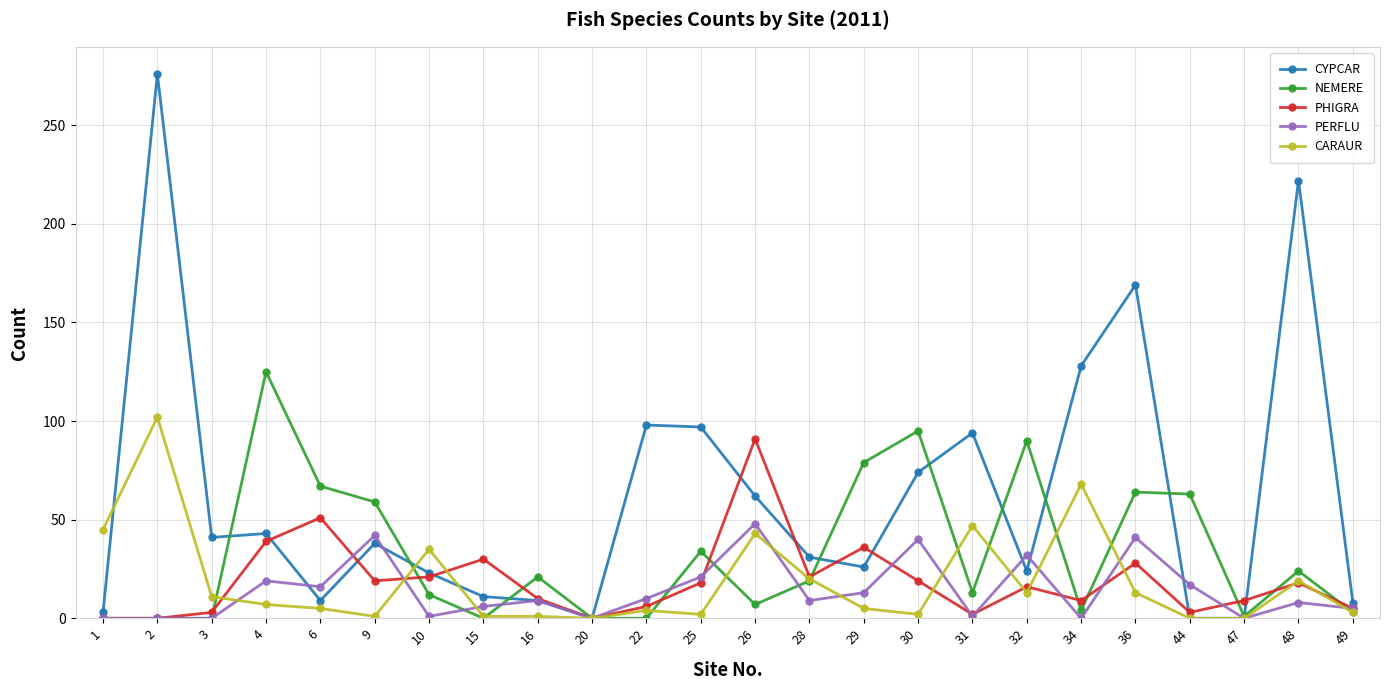

What is the difference between the NEMERE values at 28 and 4?

106